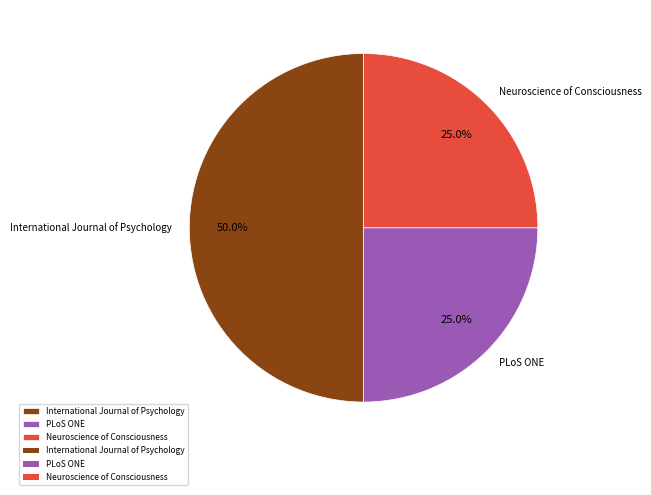

Does Neuroscience of Consciousness represent more than half of the total?

No